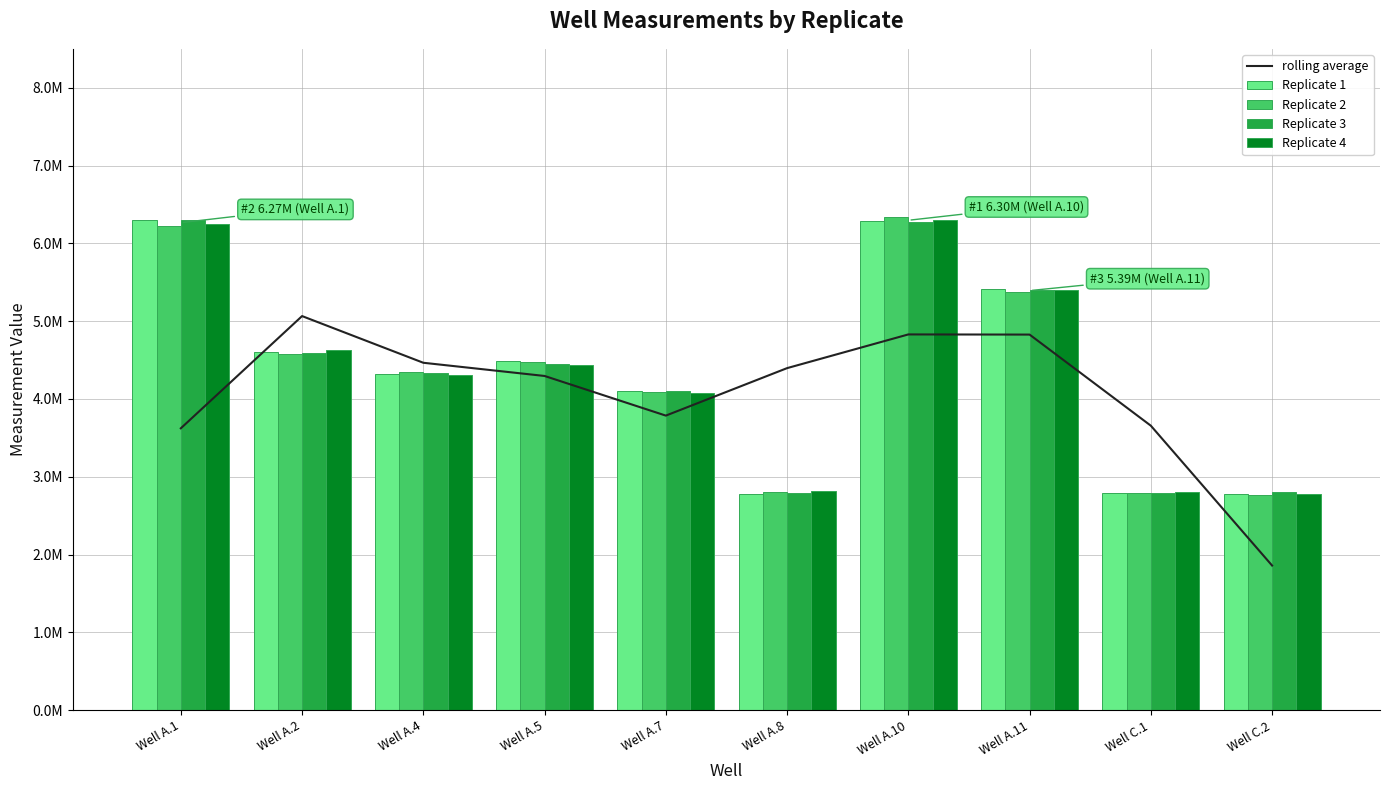

What is the greatest value displayed?

6332546.0